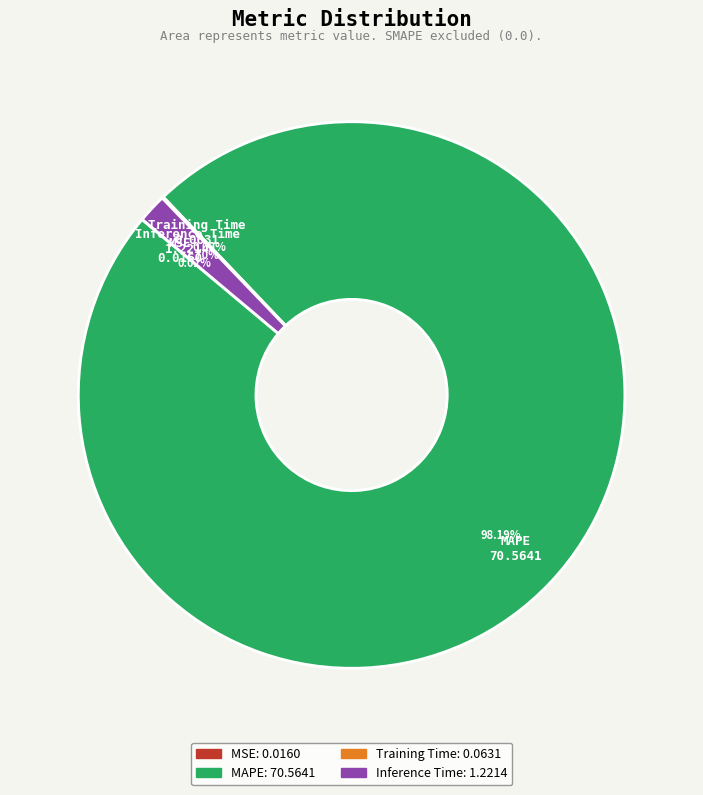

Does any single category account for the majority?

Yes